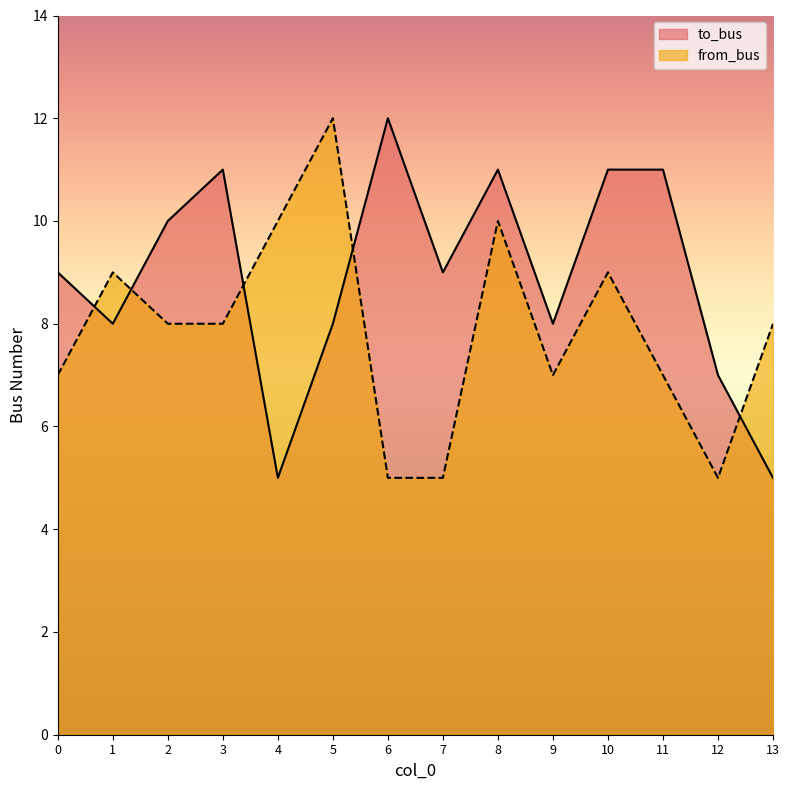

At which category does the chart reach its peak across all series?

6